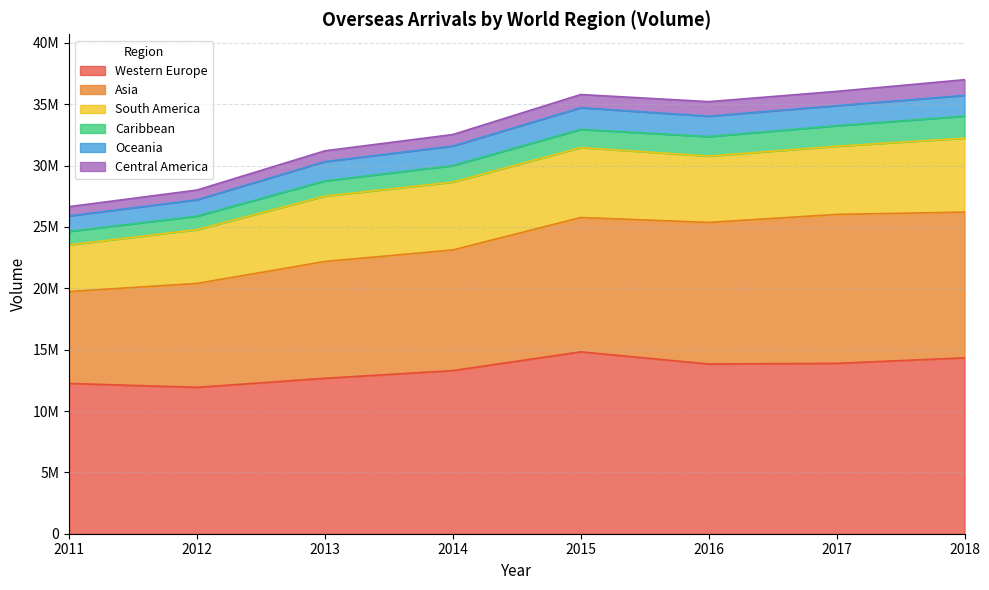

At which category is the sum across all series the highest?

2018